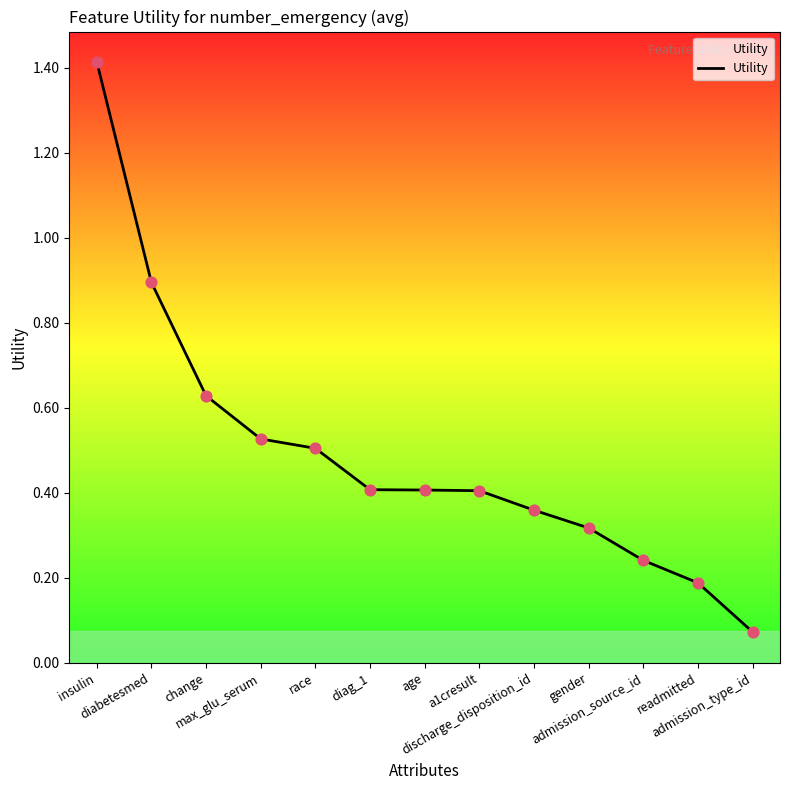

What is the change in value from max_glu_serum to discharge_disposition_id?

-0.2